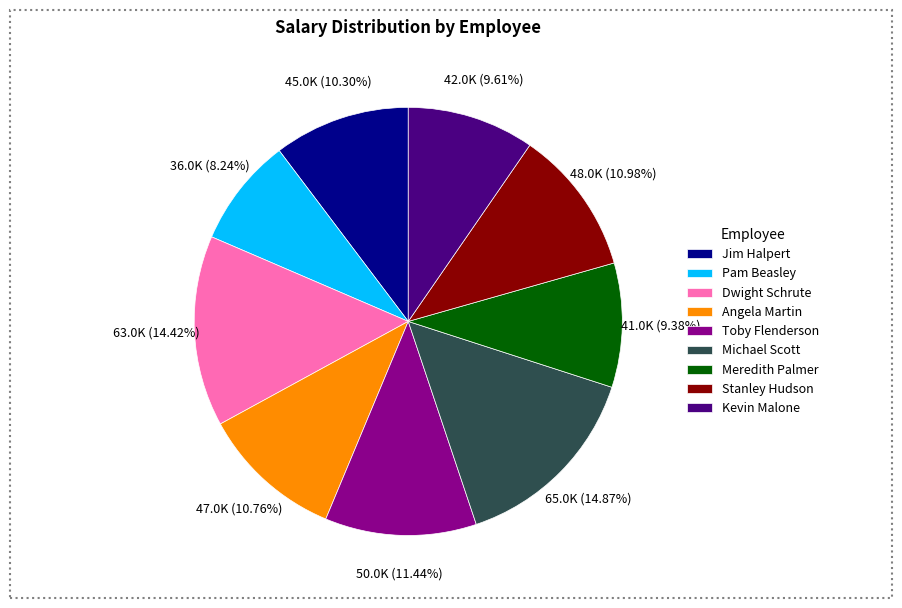

Is it true that Dwight Schrute is 14% of the pie?

True